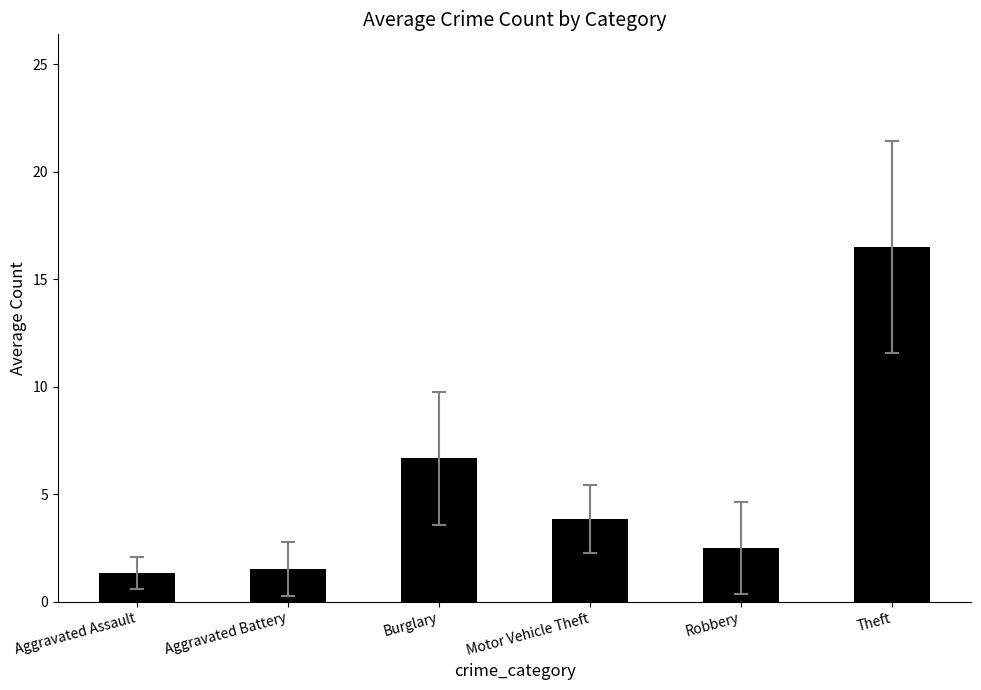

What is the approximate value at Aggravated Assault?

1.3